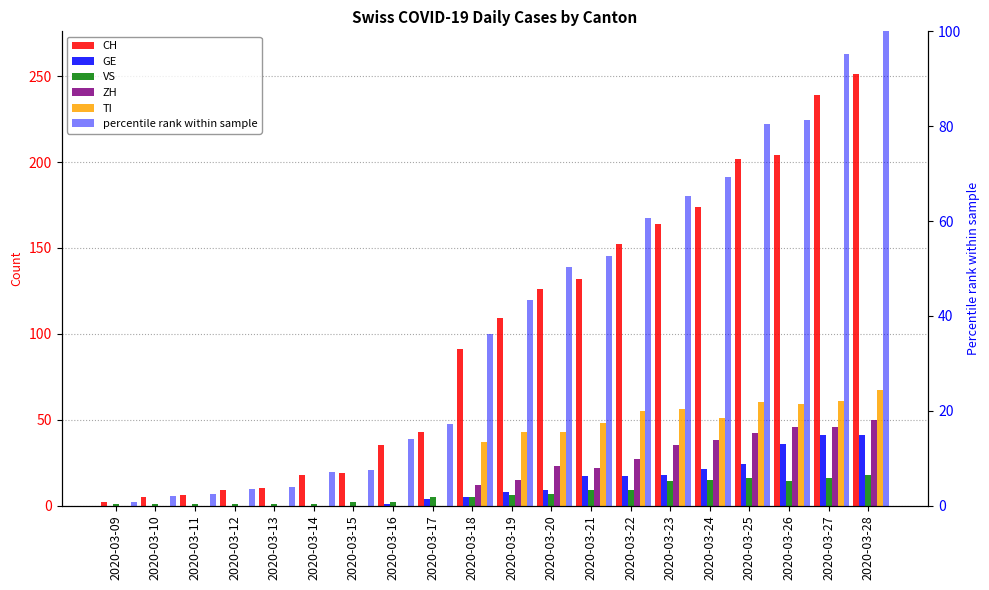

Are the bars horizontal?

No